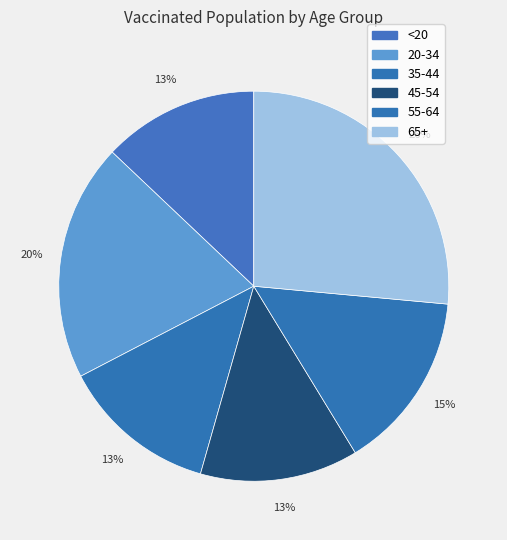

True or false: 20-34 accounts for 20% of the total.

True